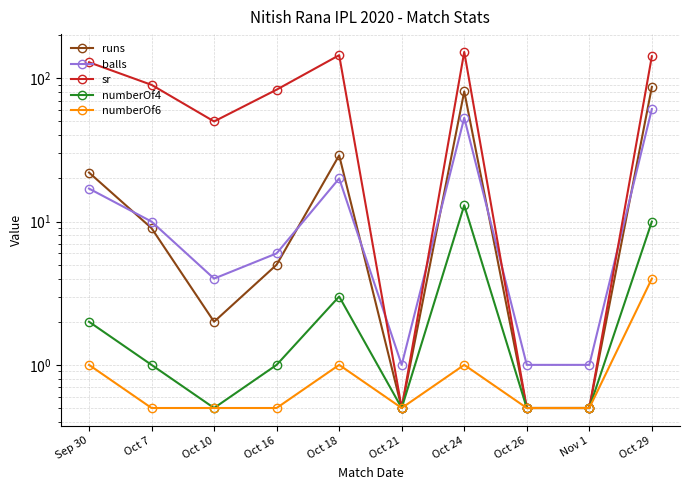

True or false: numberOf6 and numberOf4 intersect in this chart.

False